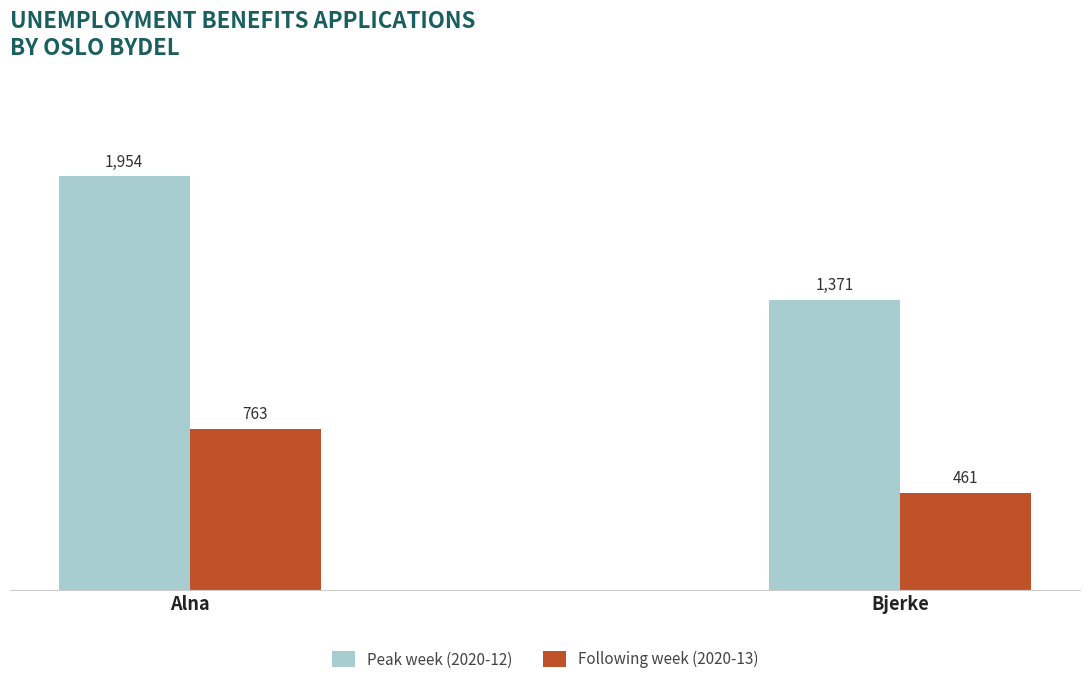

What is the difference between the Peak week (2020-12) values at Alna and Bjerke?

583